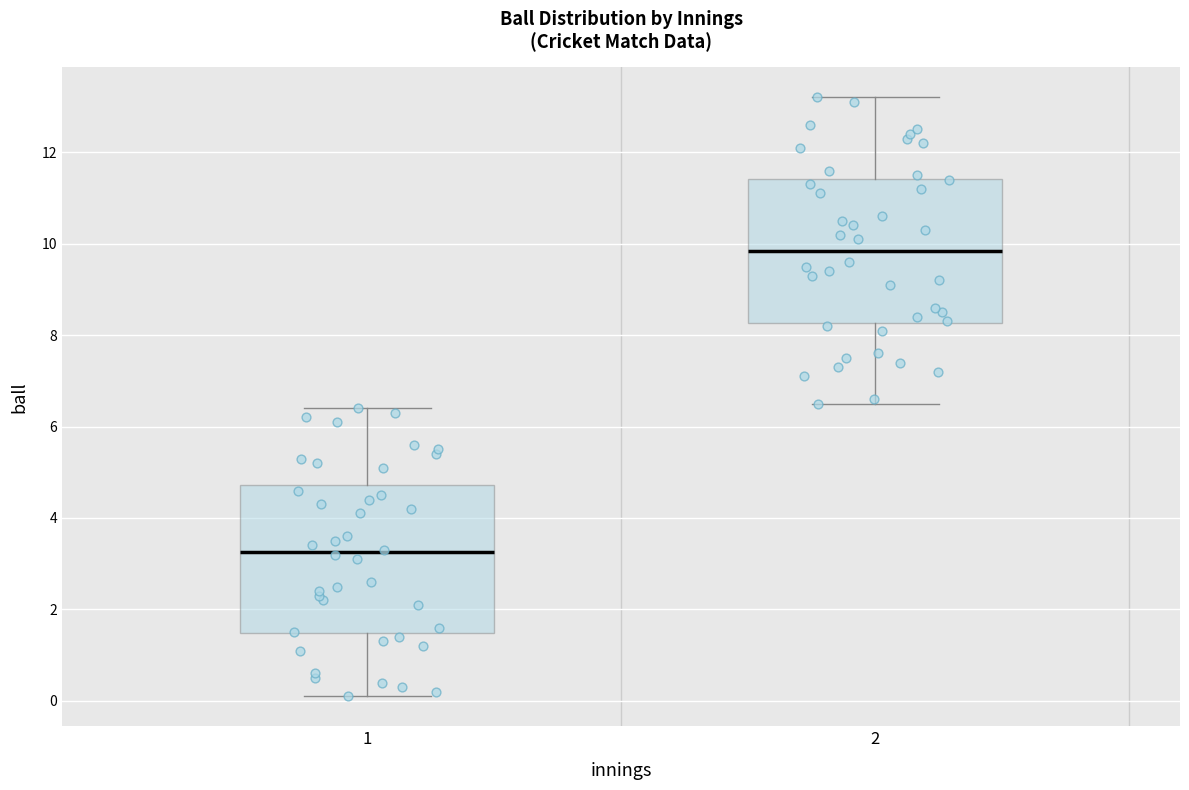

Reading left to right, transcribe this box plot: for each box, give where its median line is, the range the box spans, and where its two whiskers end, as read against the y-axis. The values are not printed on the chart, so give them approximately, as read against the axis.

1: median 3.2, box 1.4 to 4.8, whiskers 0.2 to 6.4
2: median 9.8, box 8.2 to 11.4, whiskers 6.6 to 13.2